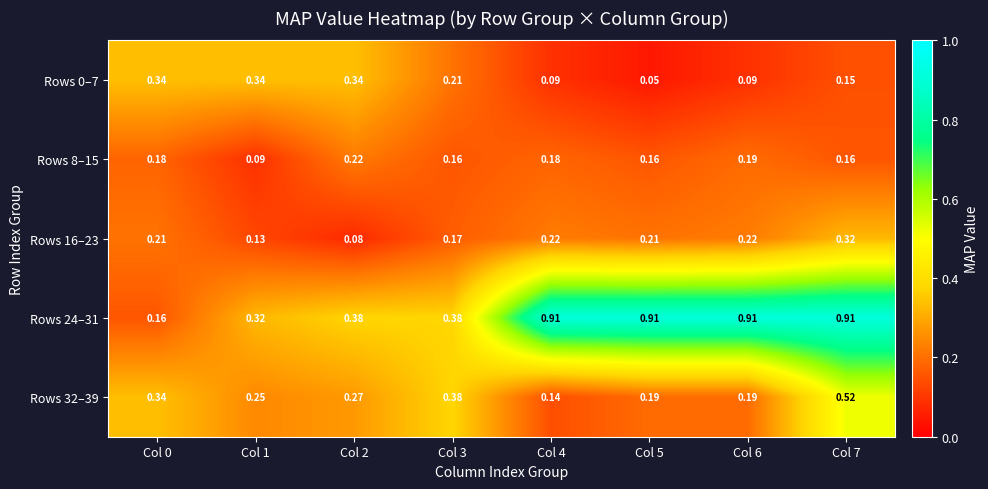

Which series has the widest spread of values?

Rows 24–31